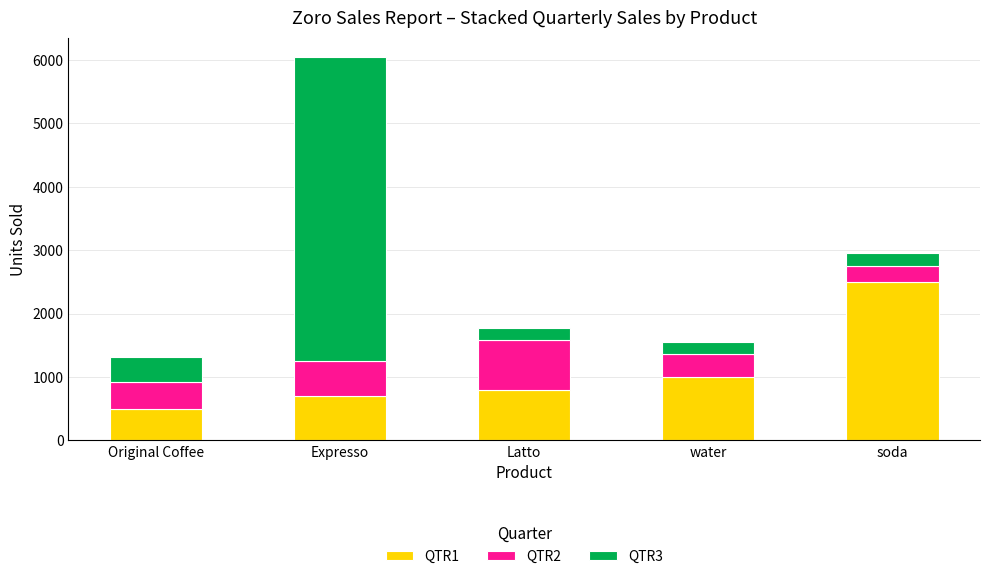

What is the sum of all QTR1 values?

5500